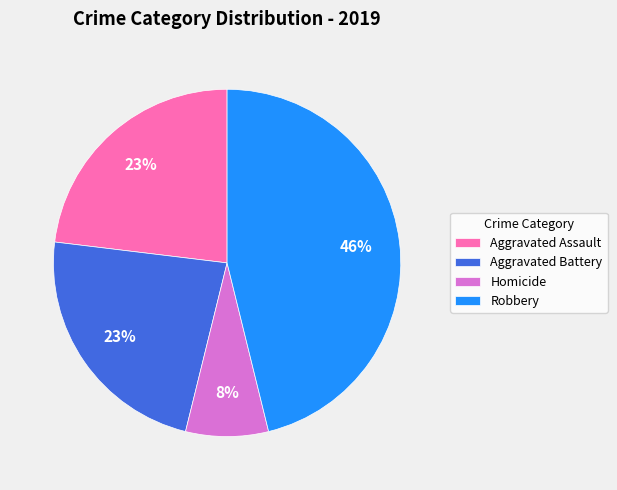

Which has a higher value, Robbery or Aggravated Battery?

Robbery